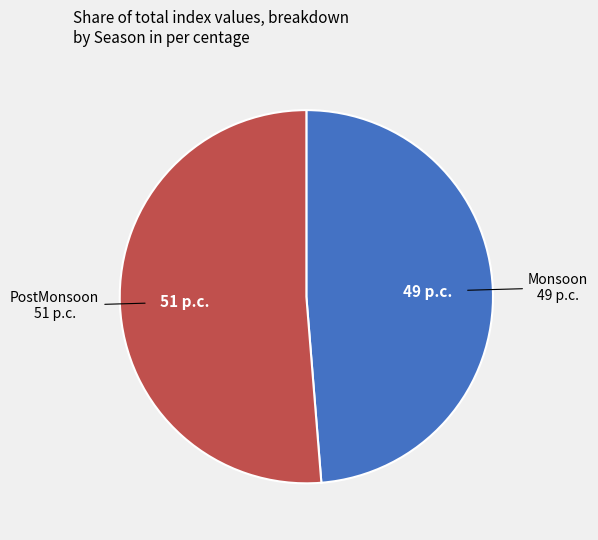

Does any single category account for the majority?

Yes